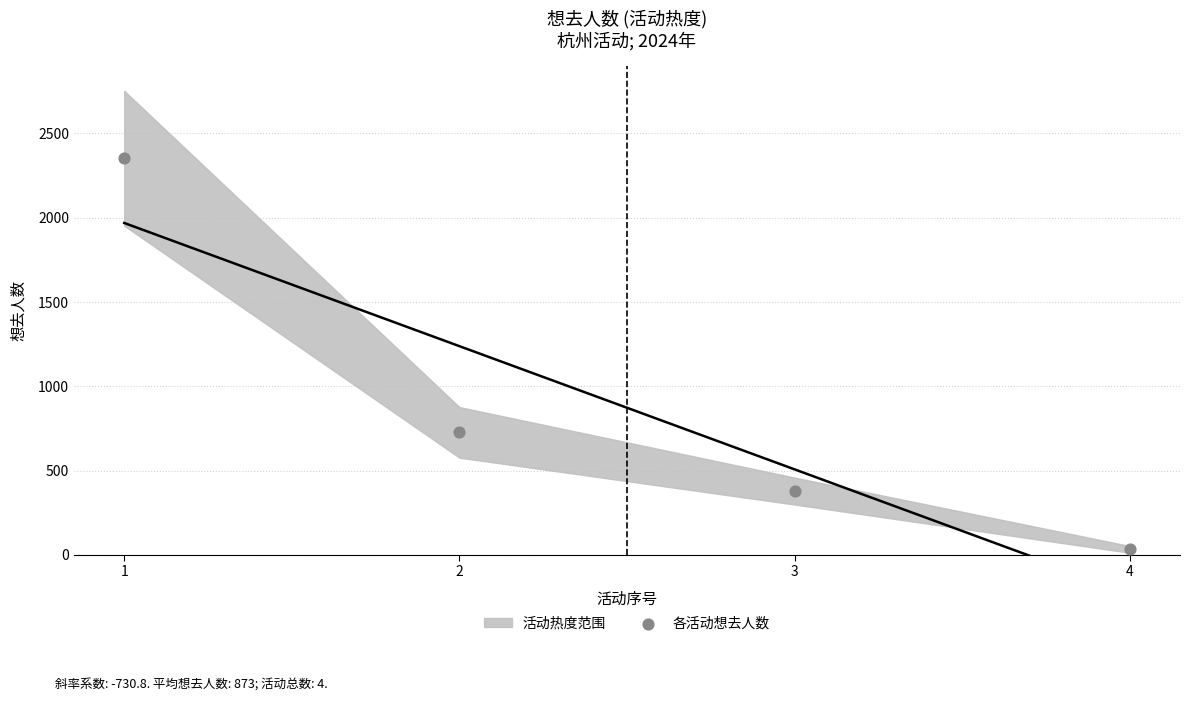

What is the range of X values (max minus min)?

3